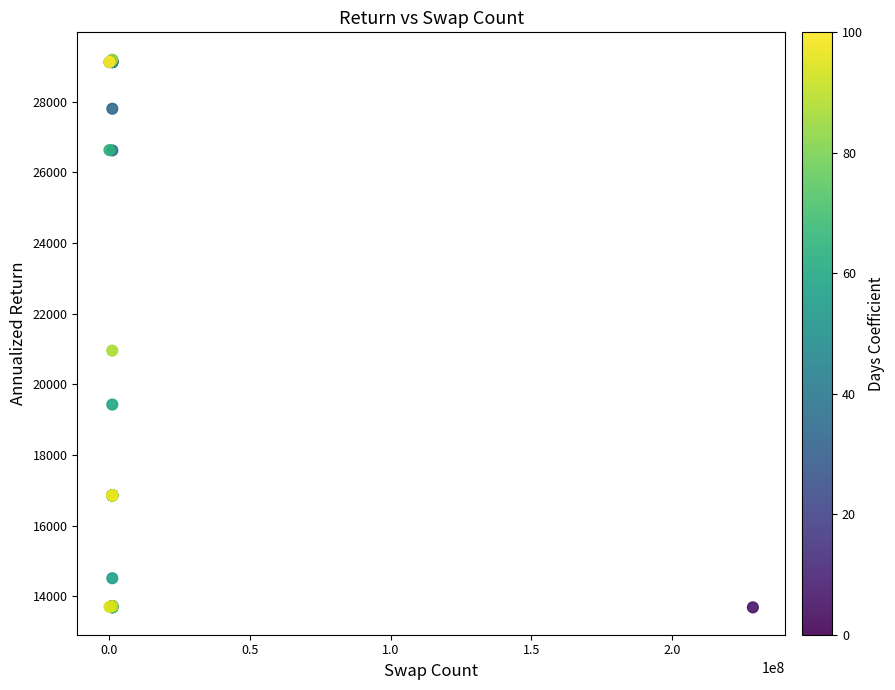

What Y value in the scatter plot is closest to 21438?

20954